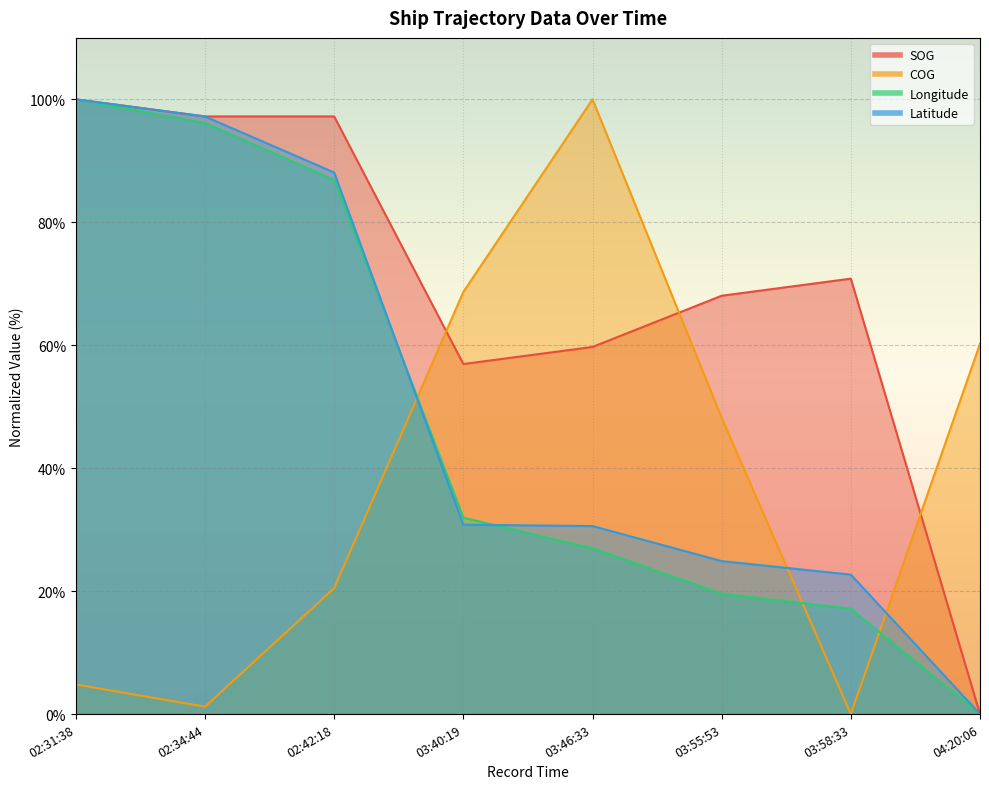

Reading left to right, list all the values displayed in this chart.

SOG: 02:31:38=100.0	02:34:44=97.2	02:42:18=97.2	03:40:19=56.9	03:46:33=59.7	03:55:53=68.1	03:58:33=70.8	04:20:06=0.0
COG: 02:31:38=4.8	02:34:44=1.2	02:42:18=20.5	03:40:19=68.7	03:46:33=100.0	03:55:53=48.2	03:58:33=0.0	04:20:06=60.2
Longitude: 02:31:38=100.0	02:34:44=96.2	02:42:18=86.9	03:40:19=32.0	03:46:33=27.0	03:55:53=19.6	03:58:33=17.1	04:20:06=0.0
Latitude: 02:31:38=100.0	02:34:44=97.2	02:42:18=88.1	03:40:19=30.8	03:46:33=30.6	03:55:53=24.9	03:58:33=22.7	04:20:06=0.0